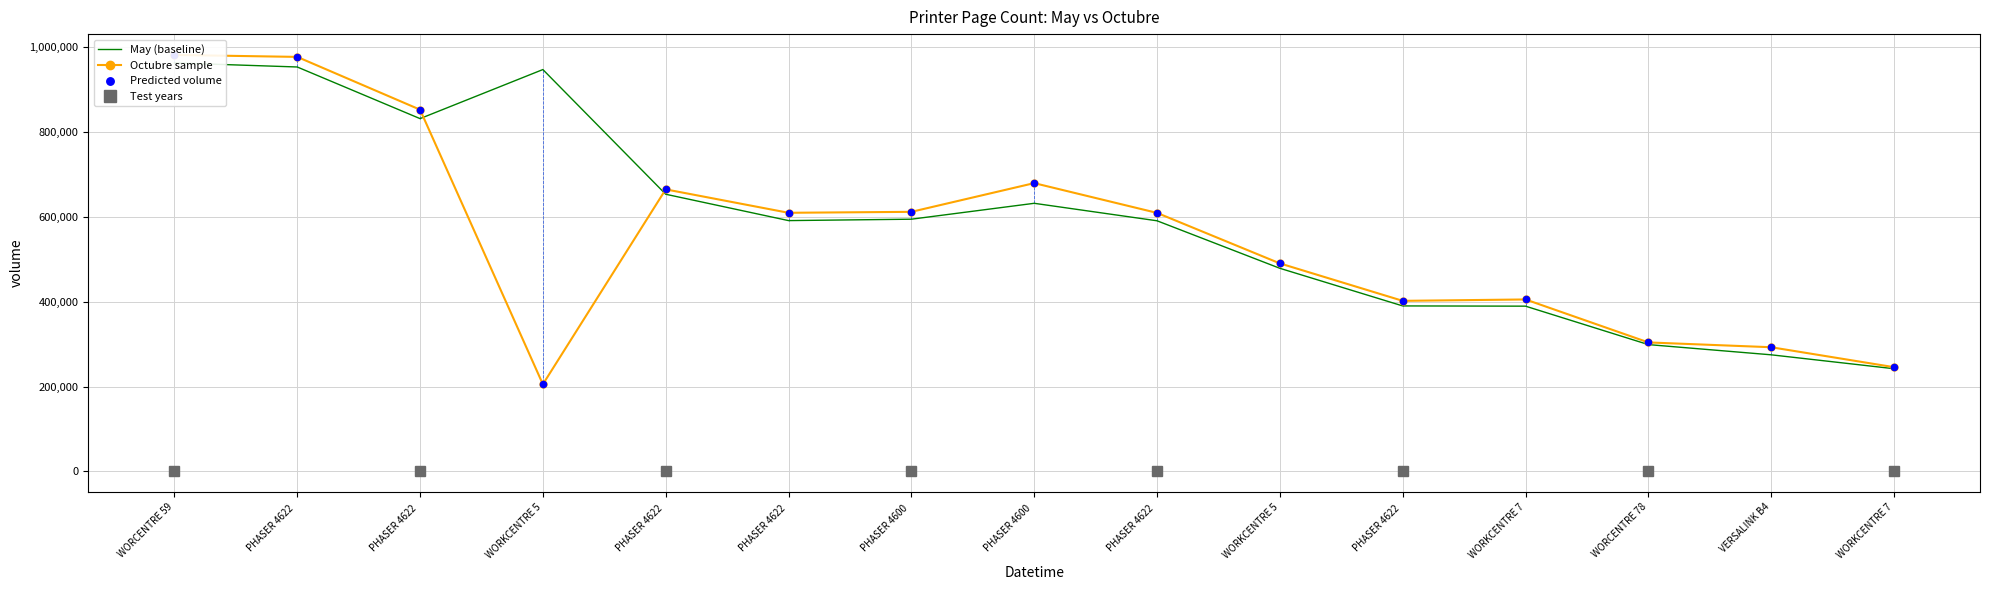

Is the value of Octubre sample at PHASER 4622  greater than the value of May (baseline) at WORKCENTRE 7?

Yes